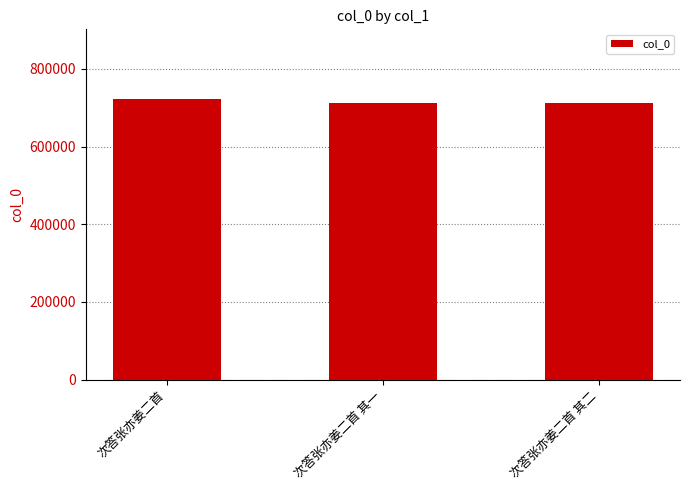

Which category has the highest value across all series?

次答张亦姜二首